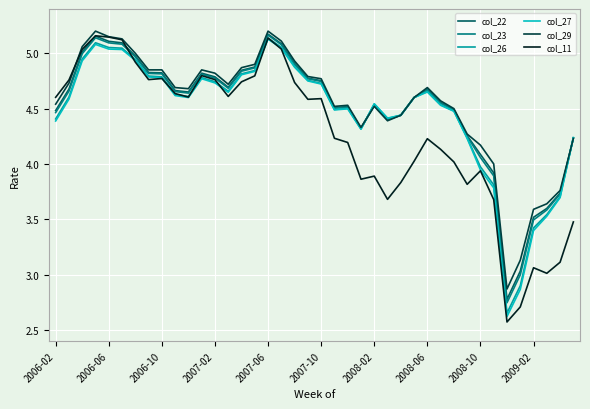

Which series has the largest range (max minus min)?

col_11